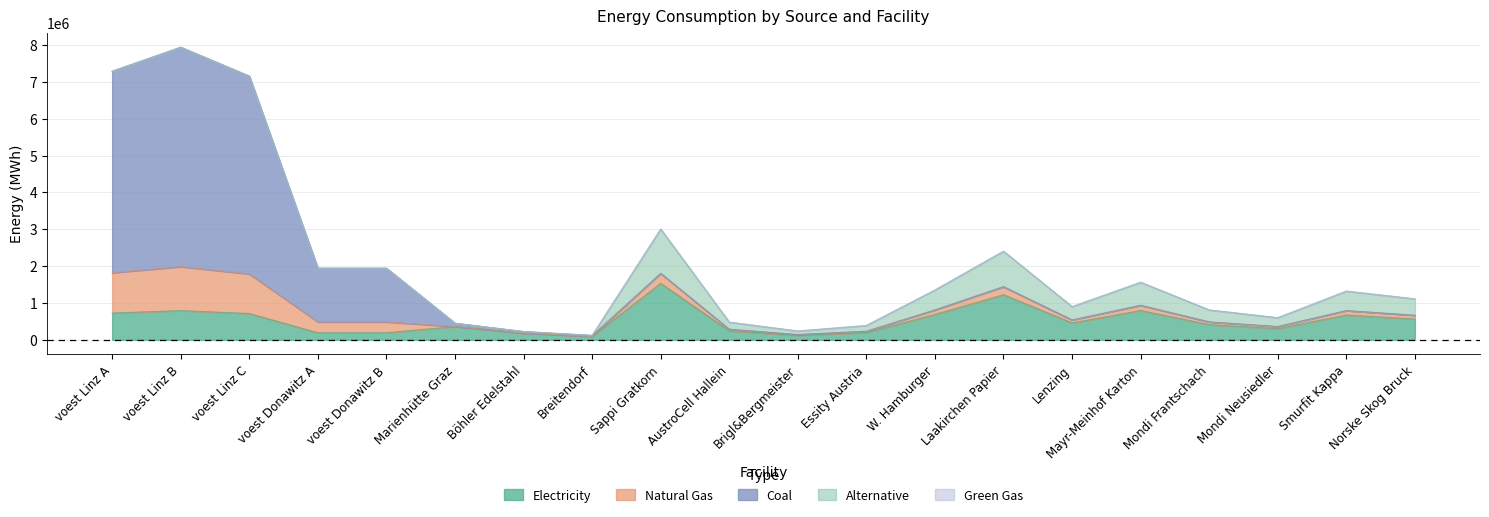

What is the difference between the coal values at voest Linz A and Brigl&Bergmeister?

5465655.1